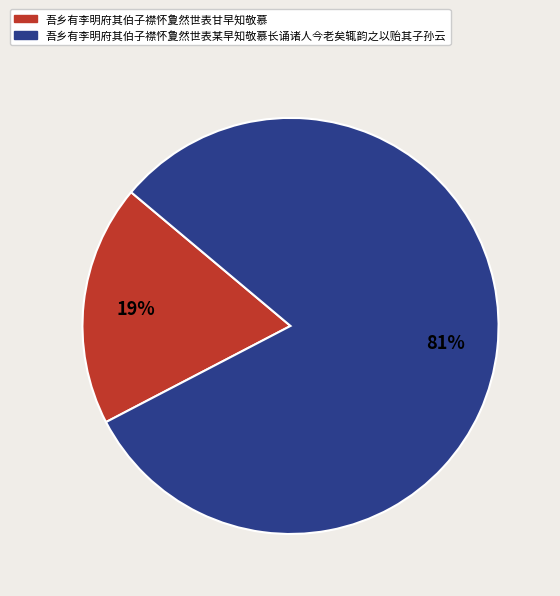

To the nearest percent, what is the difference between the 吾乡有李明府其伯子襟怀夐然世表甘早知敬慕 and 吾乡有李明府其伯子襟怀夐然世表某早知敬慕长诵诸人今老矣辄韵之以贻其子孙云 slice percentages?

62%